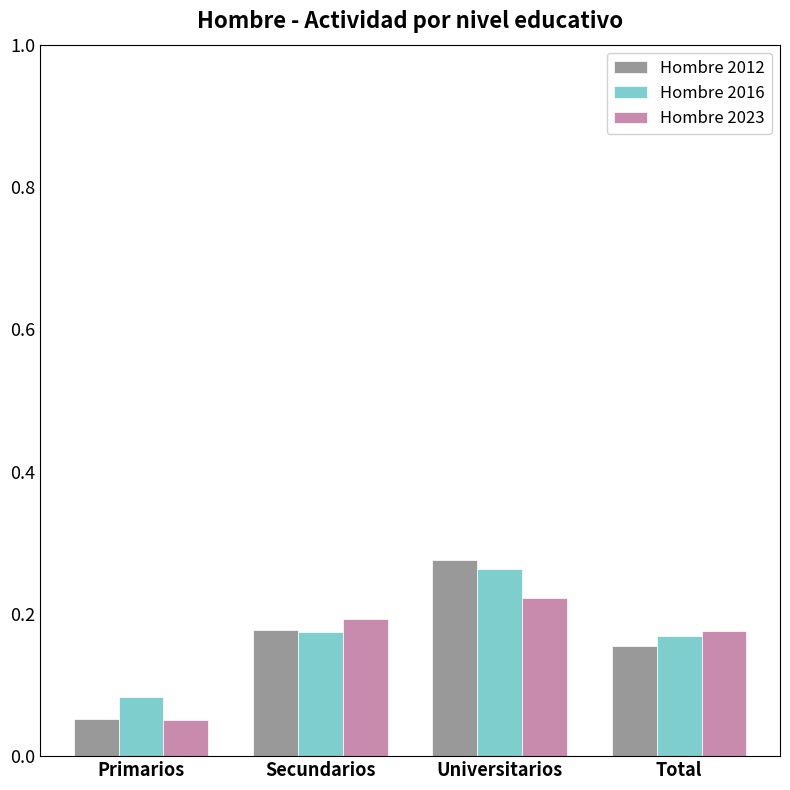

List the labels in order of Hombre 2012 value, smallest first.

Primarios, Total, Secundarios, Universitarios